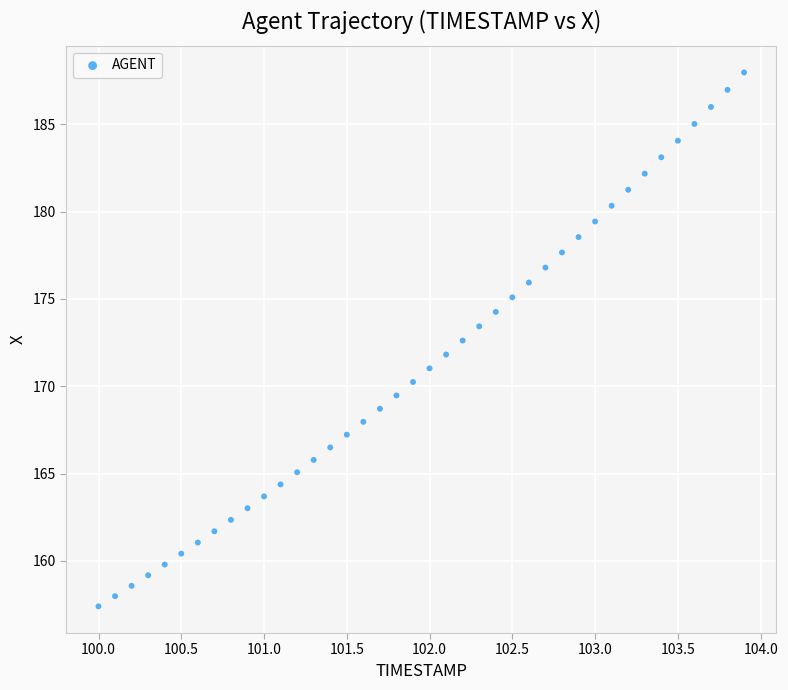

What is the range of X values (max minus min)?

3.9